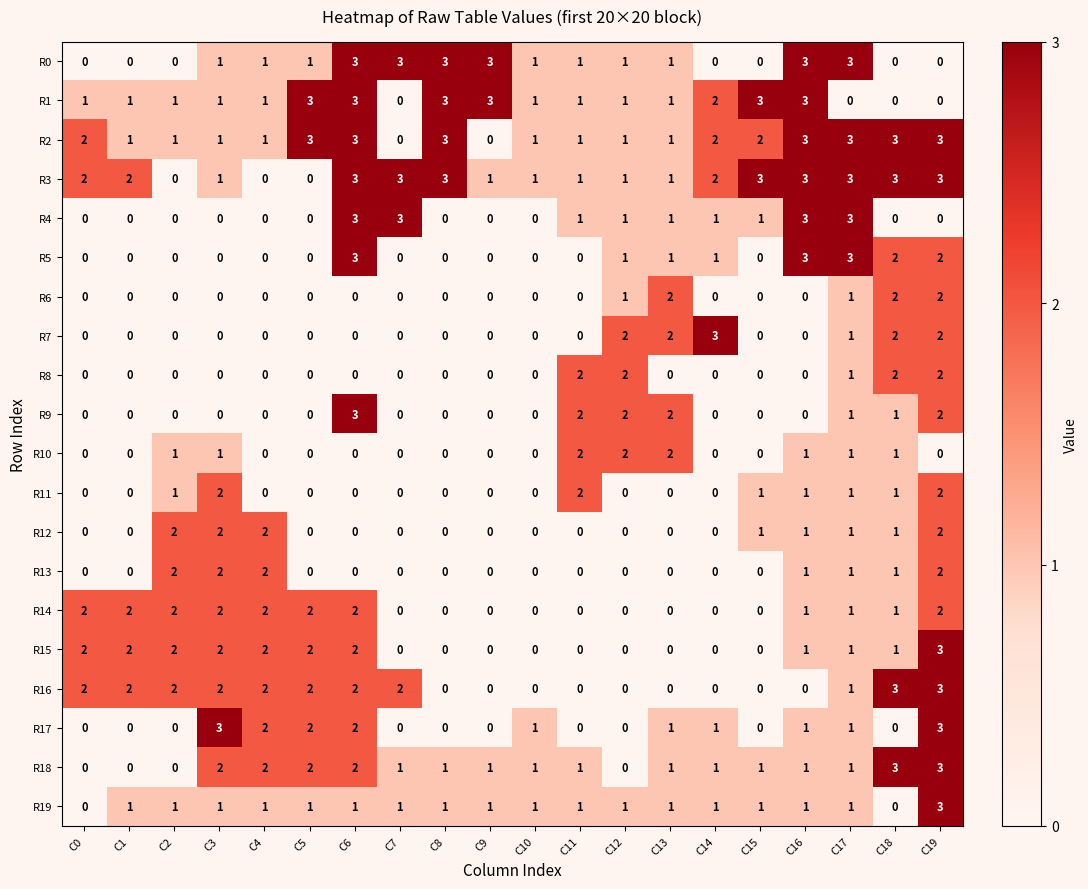

At which category is the sum across all series the highest?

C19